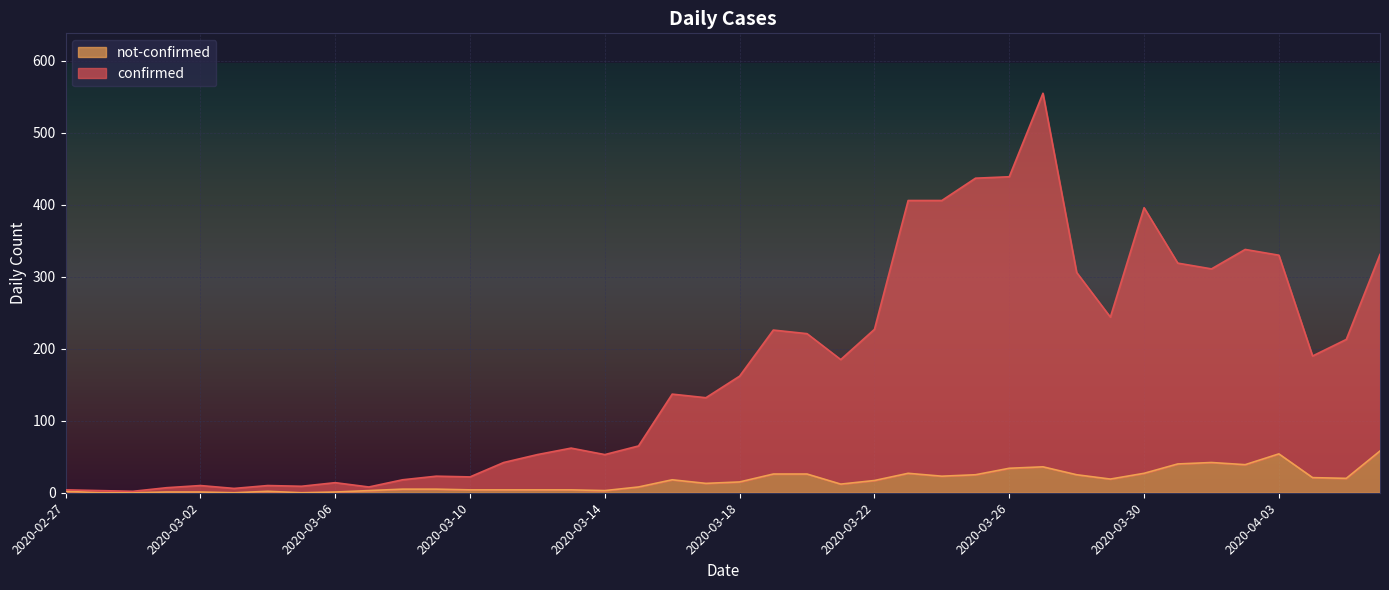

Which series has the largest range (max minus min)?

confirmed